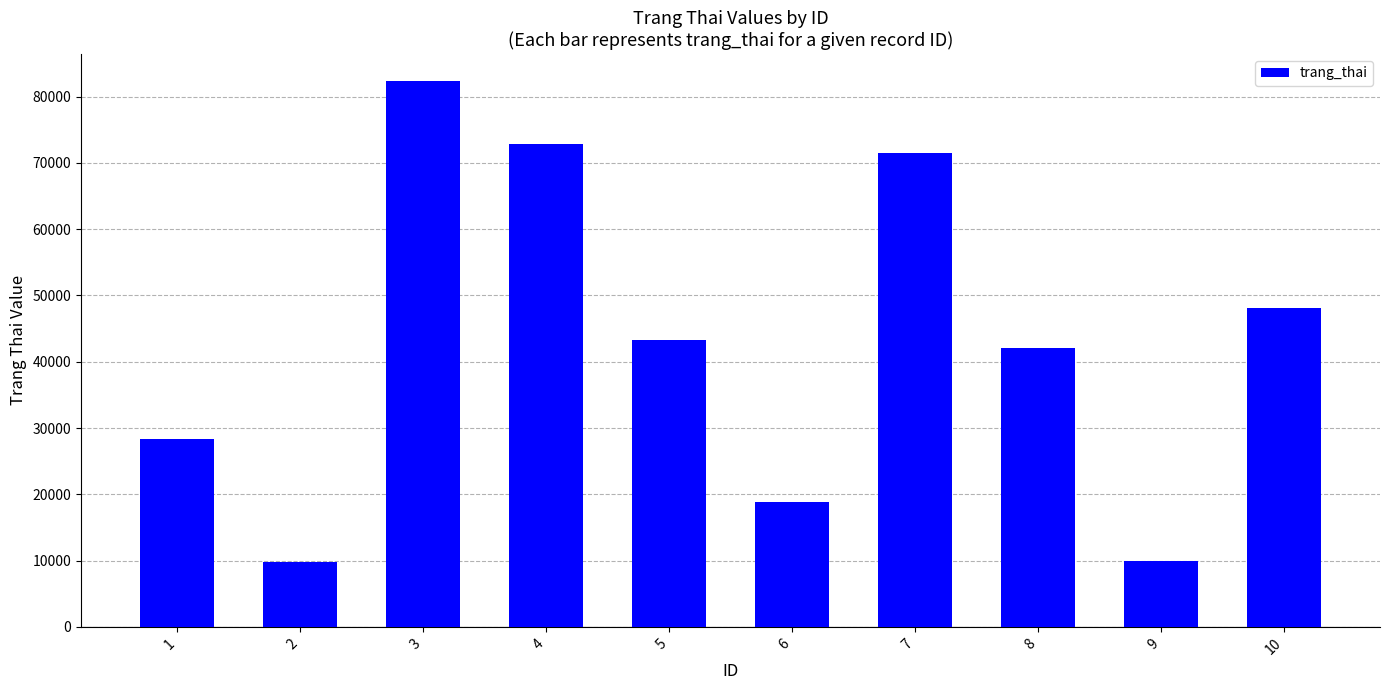

The value at 5 is 43276. True or false?

True